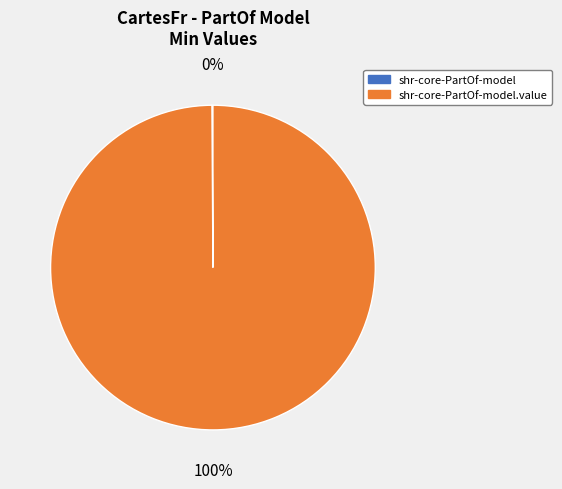

To the nearest percent, what is the average slice percentage?

50%